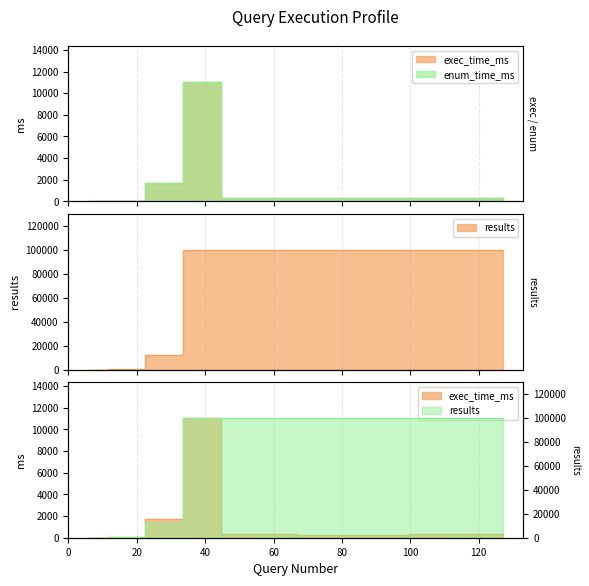

Which has a higher value, 83 or 39?

39